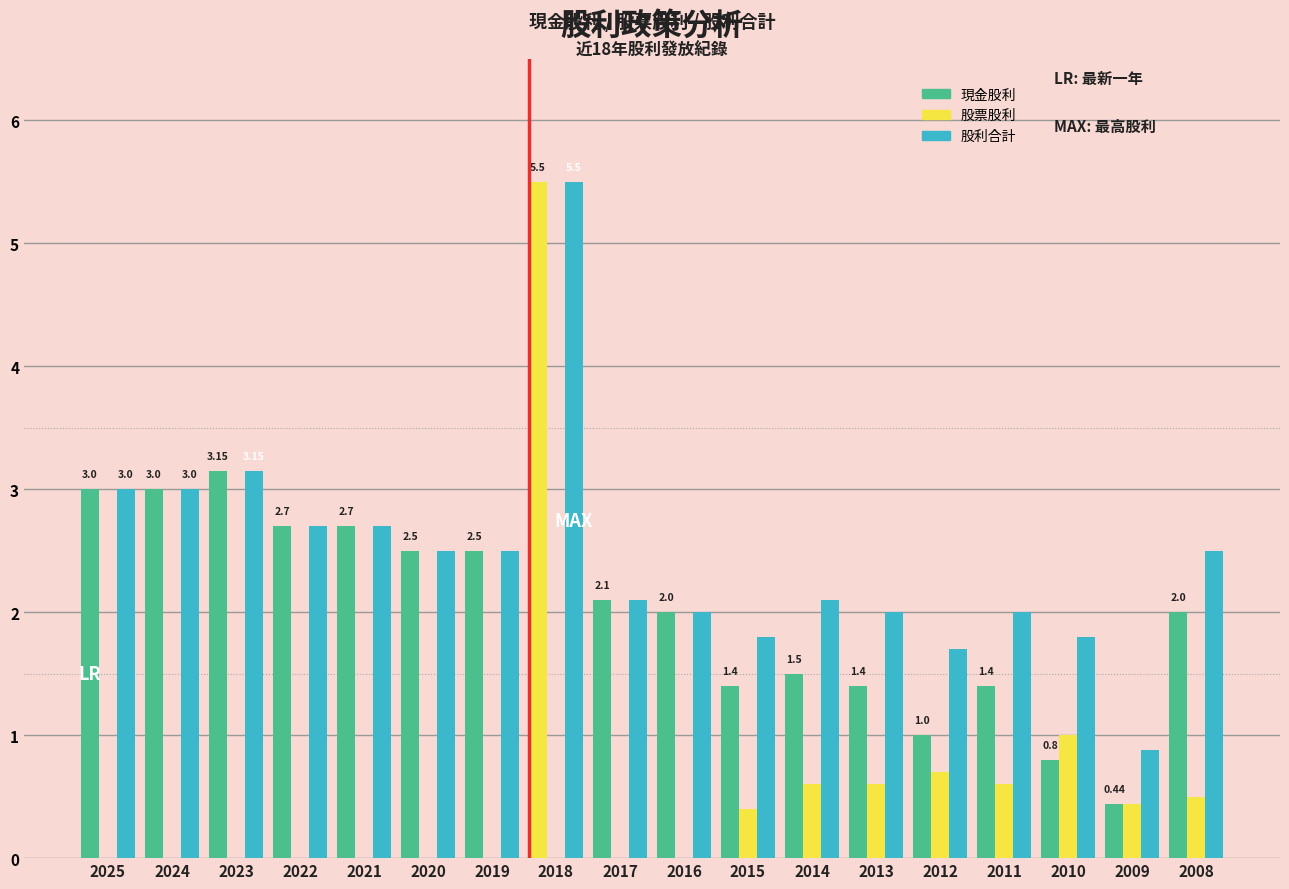

Reading right to left, list all the values displayed in this chart.

現金股利: 2008=2.0	2009=0.4	2010=0.8	2011=1.4	2012=1.0	2013=1.4	2014=1.5	2015=1.4	2016=2.0	2017=2.1	2018=5.5	2019=2.5	2020=2.5	2021=2.7	2022=2.7	2023=3.1	2024=3.0	2025=3.0
股票股利: 2008=0.5	2009=0.4	2010=1.0	2011=0.6	2012=0.7	2013=0.6	2014=0.6	2015=0.4	2016=0.0	2017=0.0	2018=0.0	2019=0.0	2020=0.0	2021=0.0	2022=0.0	2023=0.0	2024=0.0	2025=0.0
股利合計: 2008=2.5	2009=0.9	2010=1.8	2011=2.0	2012=1.7	2013=2.0	2014=2.1	2015=1.8	2016=2.0	2017=2.1	2018=5.5	2019=2.5	2020=2.5	2021=2.7	2022=2.7	2023=3.1	2024=3.0	2025=3.0